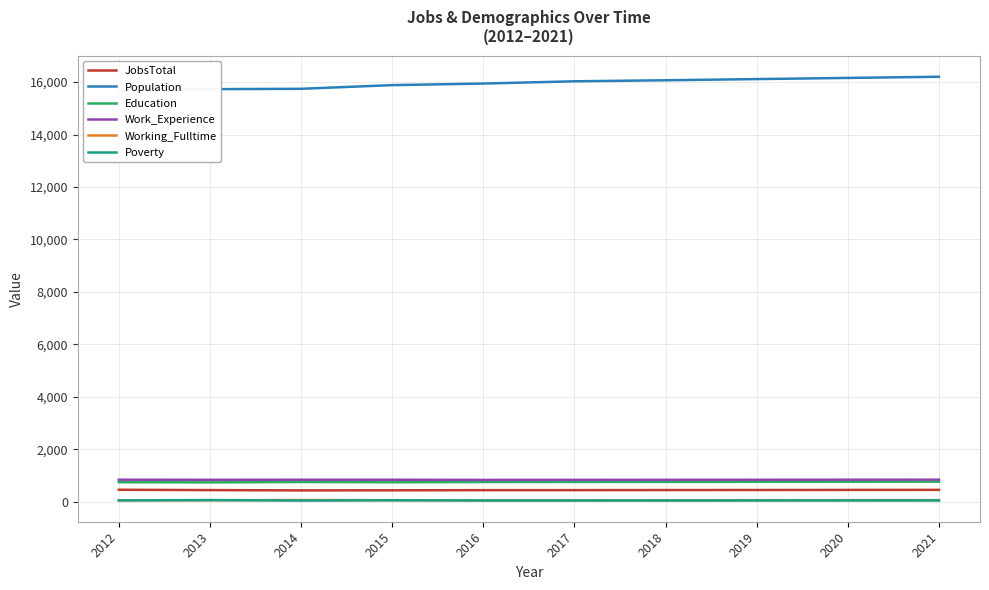

What is the value of the Working_Fulltime point at the 6th from the left?

60